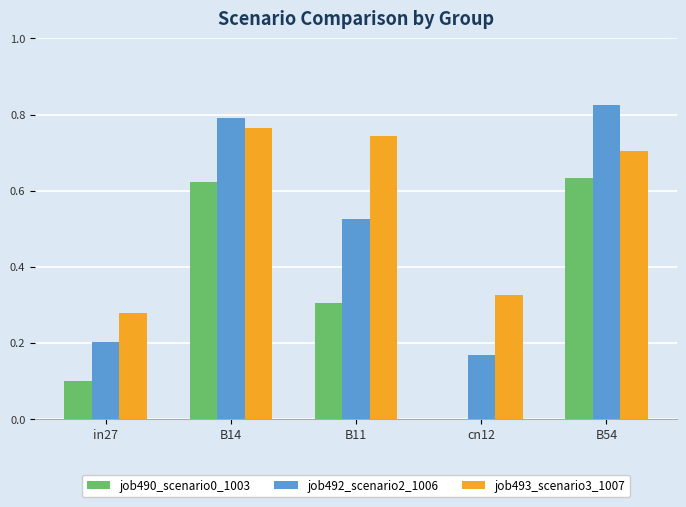

Which category has the highest value in the job490_scenario0_1003 series?

B54